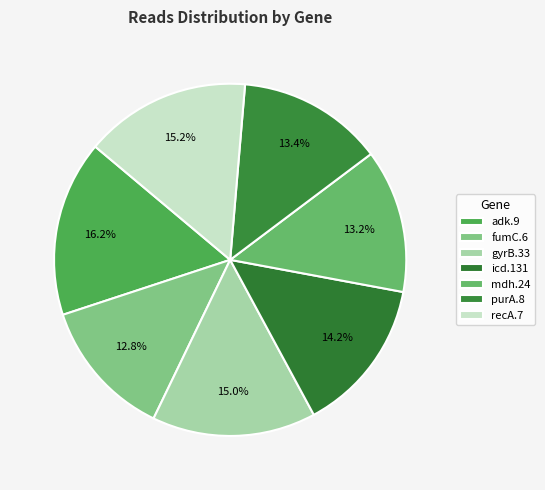

How many segments does this pie chart have?

7